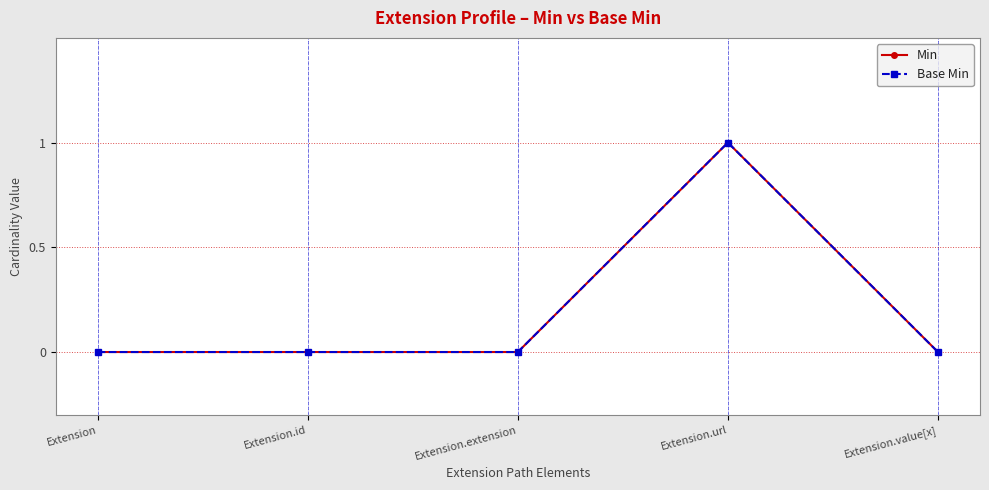

Where is Base Min nearest to the value 0?

Extension